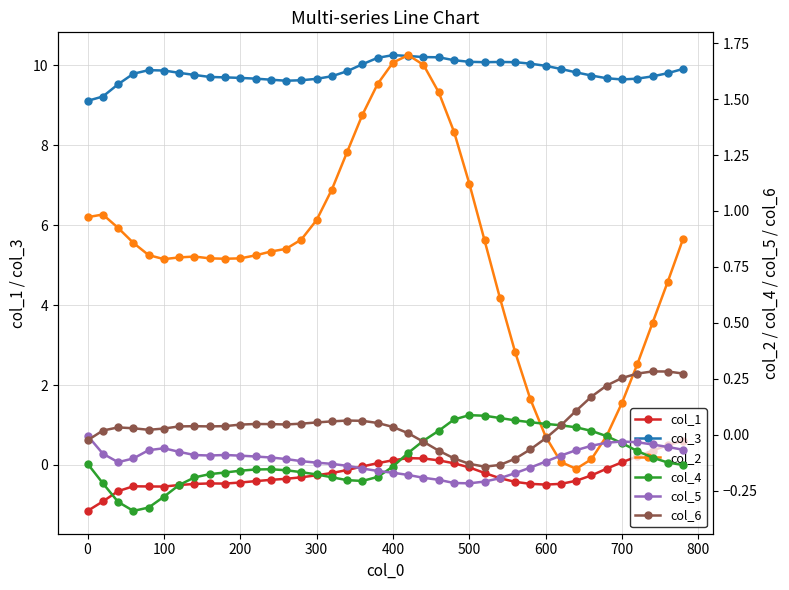

What is the minimum value for col_3?

9.1